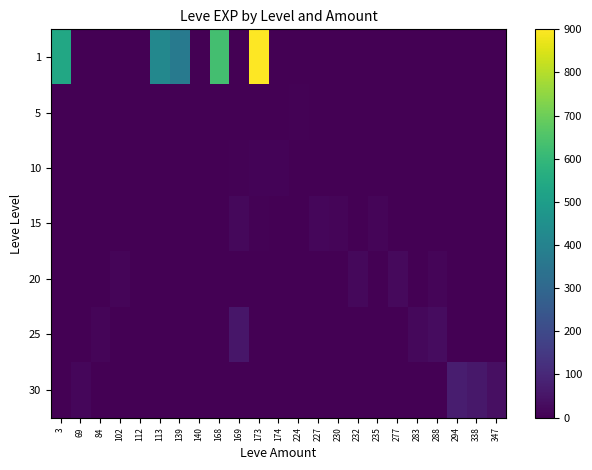

Count the number of categories in the chart.

23